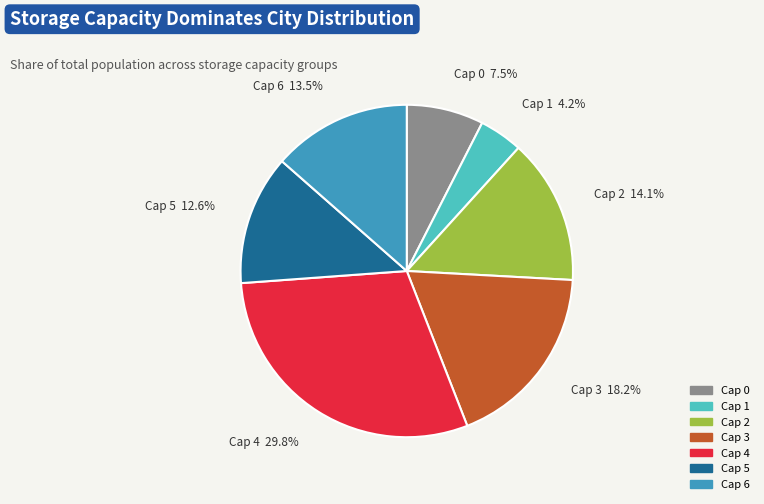

Is there a majority slice in this chart?

No